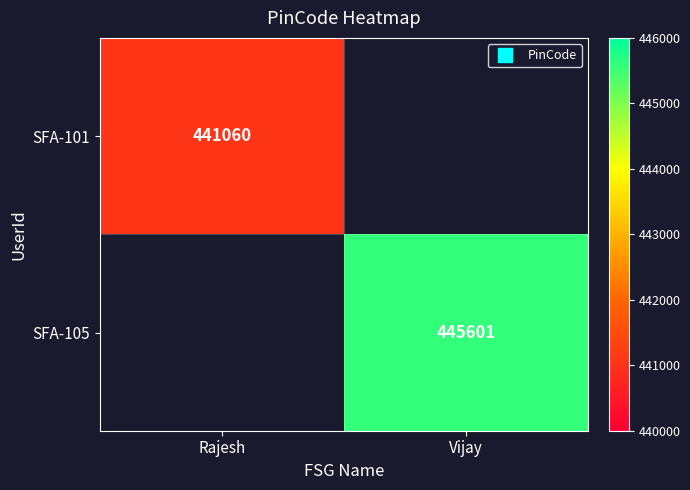

Read the SFA-101 value at Rajesh.

441060.0